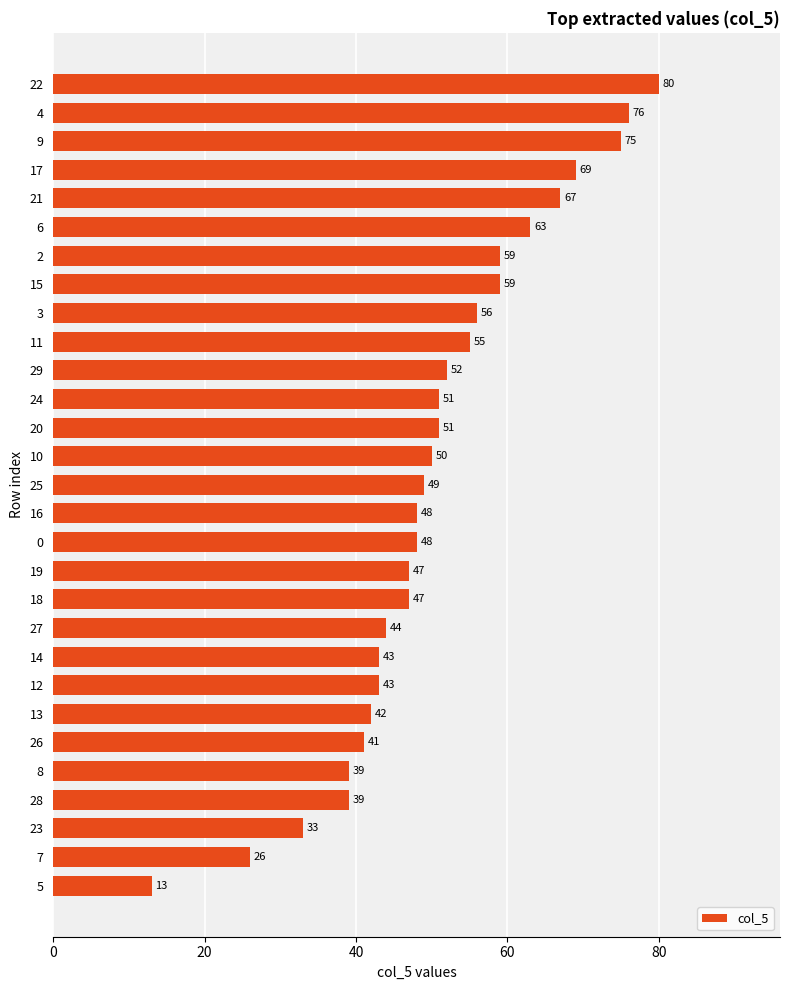

What is the sum of the values at 12 and 18?

90